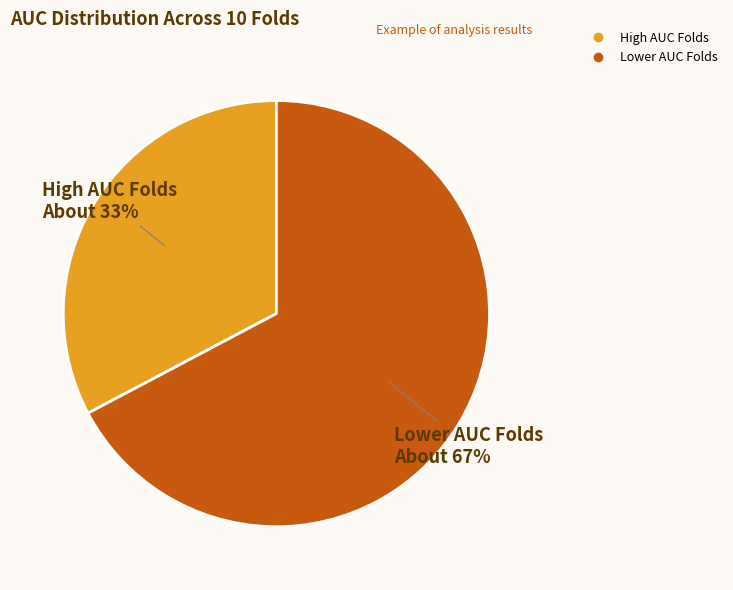

To the nearest percent, what is the average slice percentage?

50%